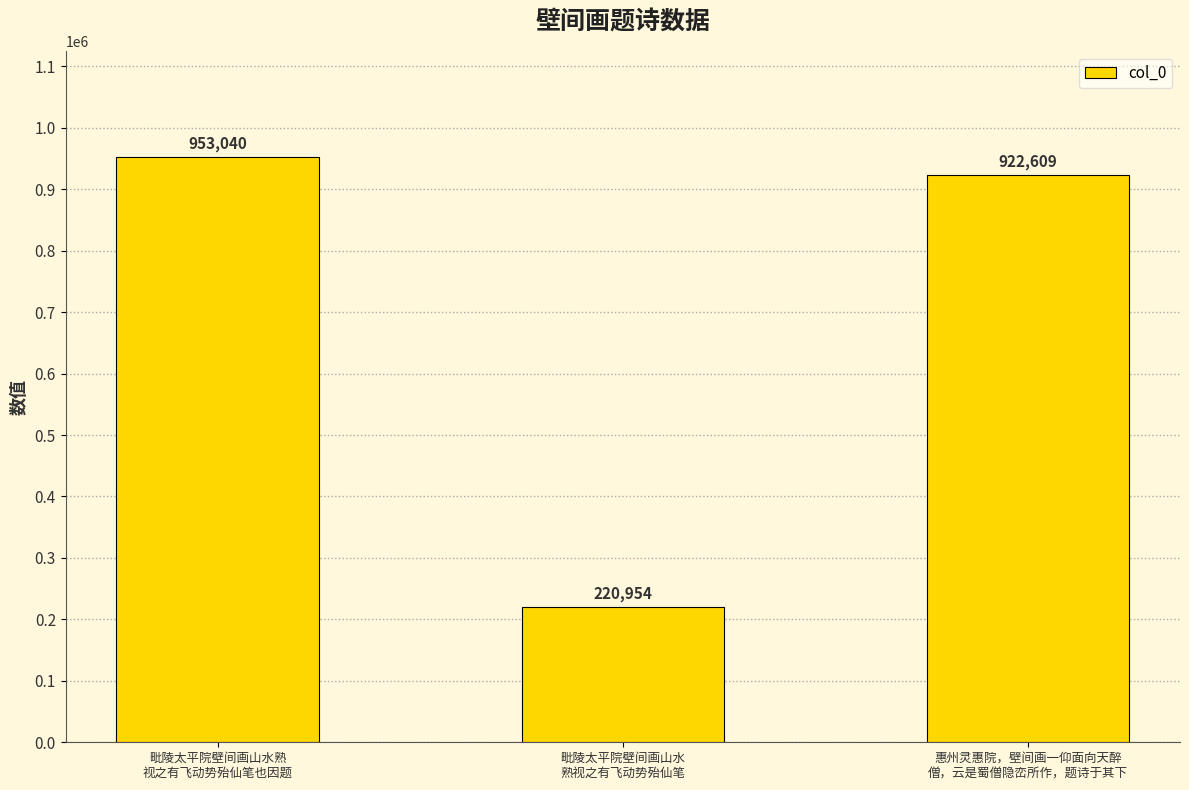

Approximately how many times larger is the value at 毗陵太平院壁间画山水
熟视之有飞动势殆仙笔 compared to 惠州灵惠院，壁间画一仰面向天醉
僧，云是蜀僧隐峦所作，题诗于其下?

0.2